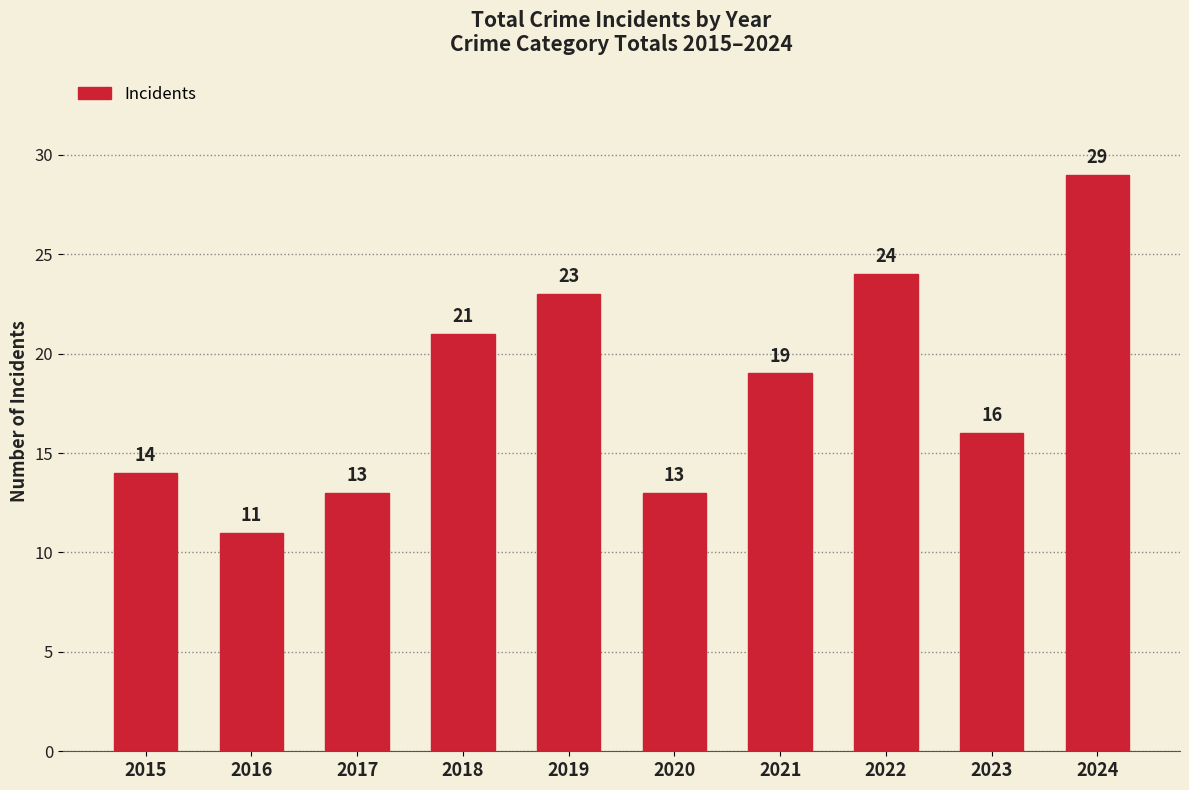

What is the value of the 2nd bar from the left?

11